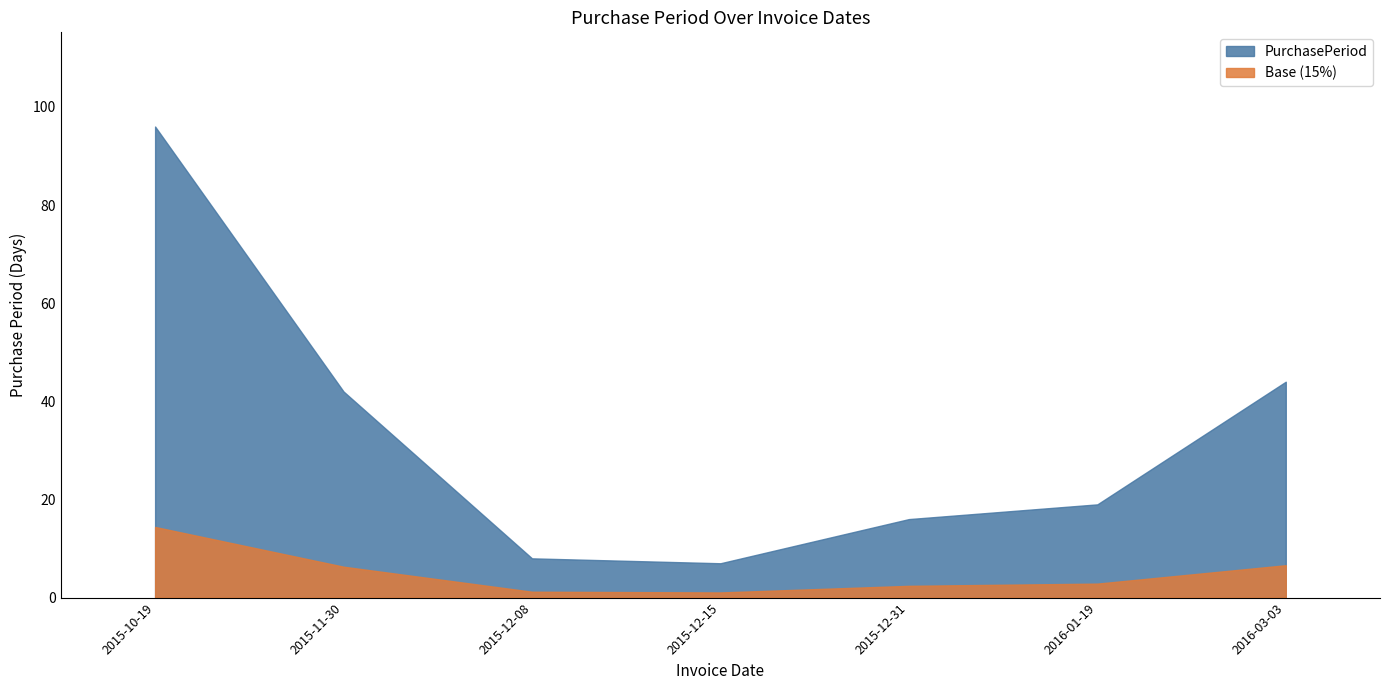

What is the approximate value at 2016-03-03?

44